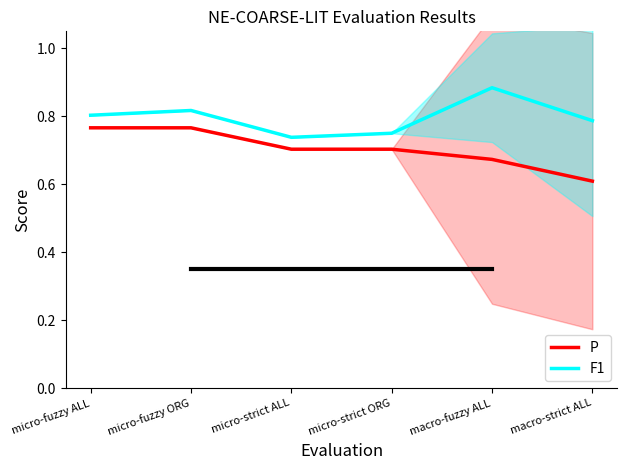

Is it true that P equals 0.8 at micro-fuzzy ALL?

True